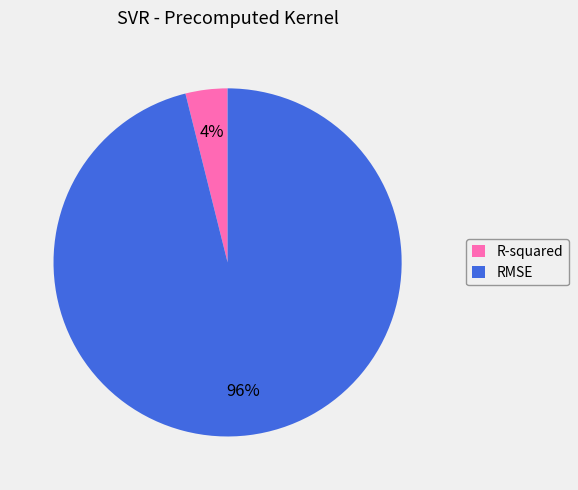

Which has a higher value, R-squared or RMSE?

RMSE